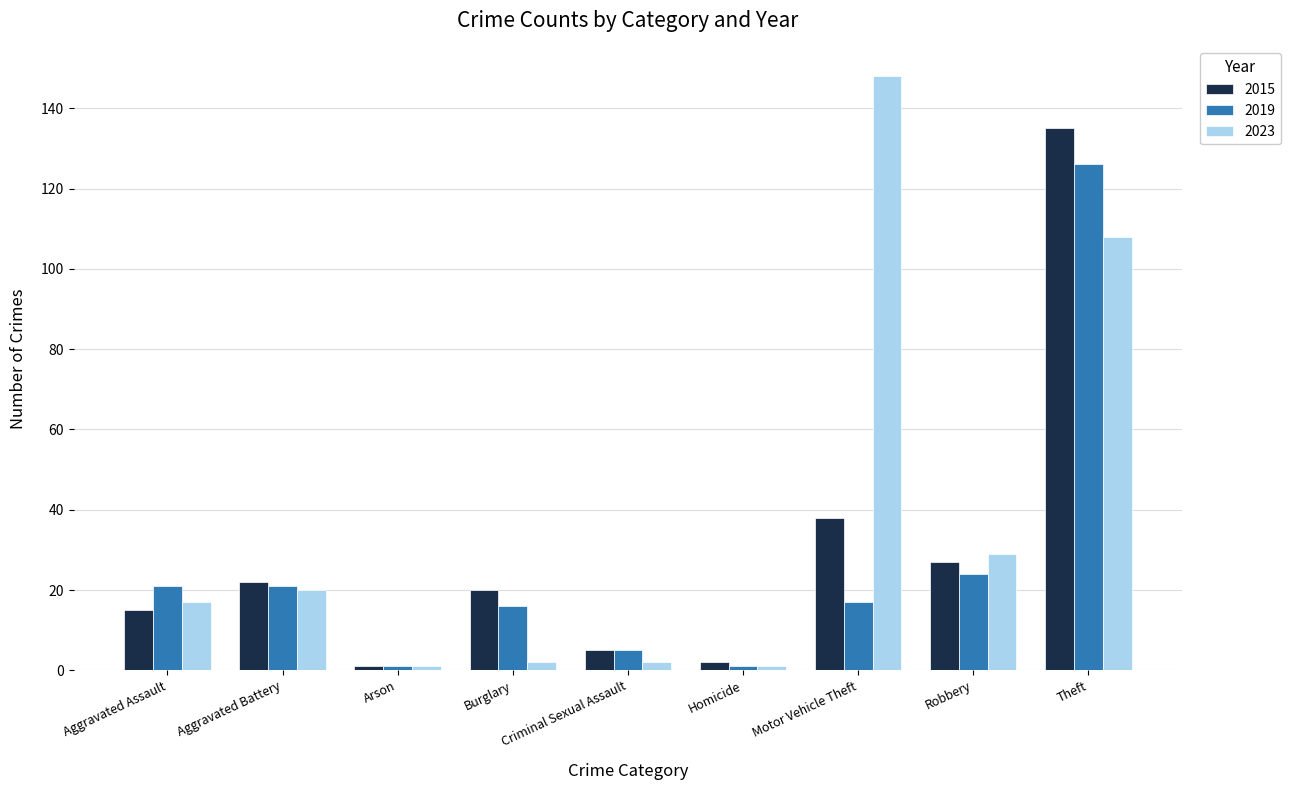

How many bars are there in each group?

3